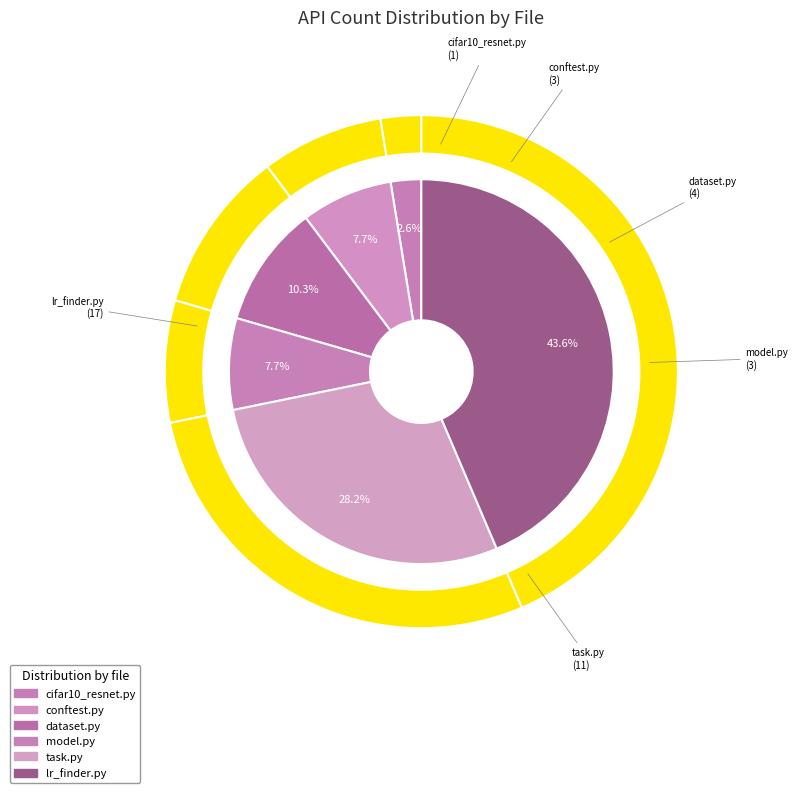

Is tests/conftest.py the majority of the pie?

No